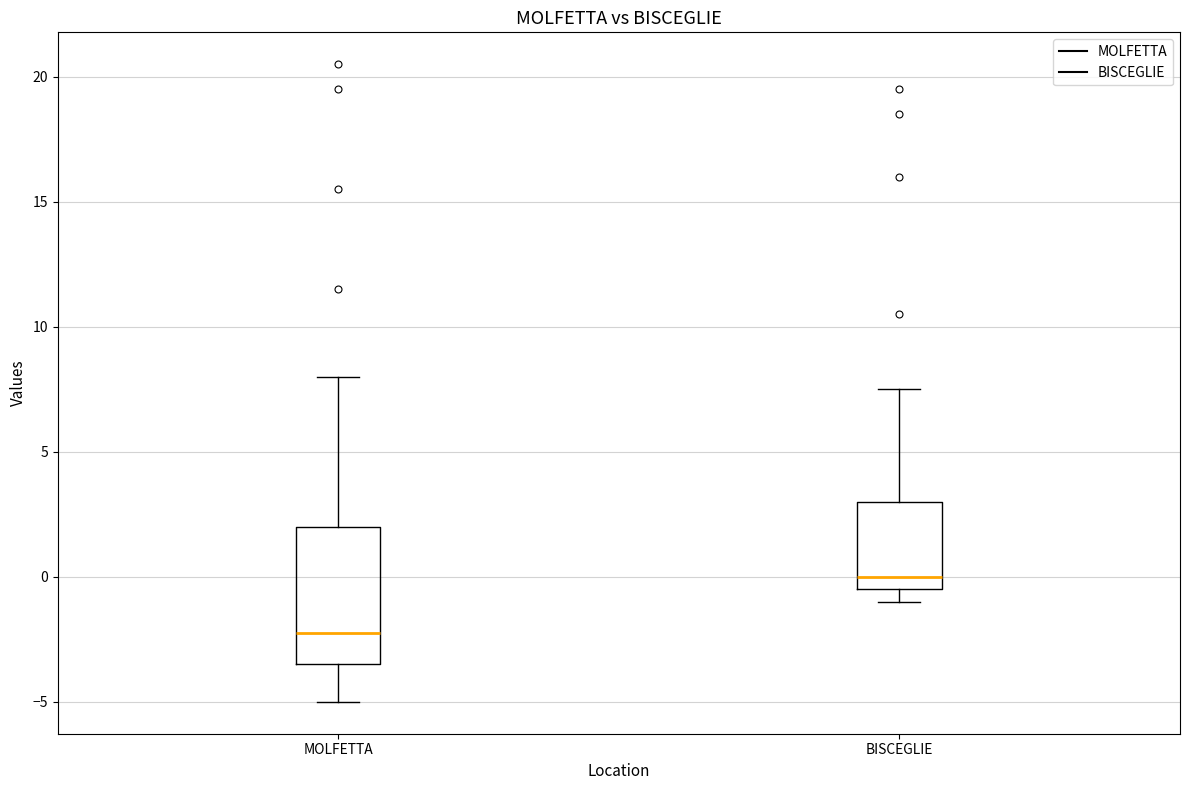

Comparing the boxes themselves (not the whiskers), which one is the tallest?

MOLFETTA